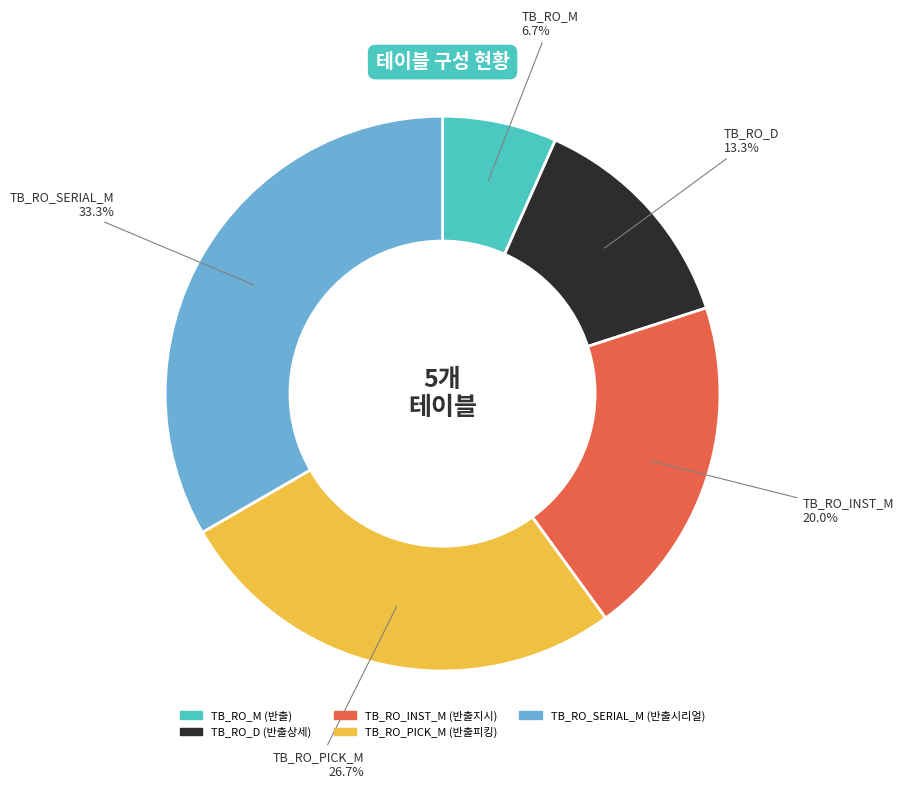

Which has a higher value, TB_RO_SERIAL_M or TB_RO_D?

TB_RO_SERIAL_M